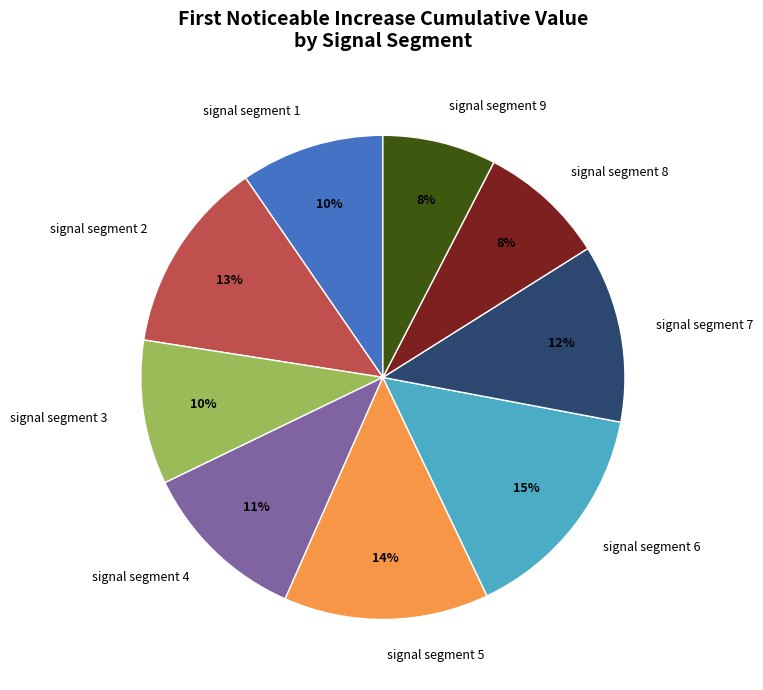

To the nearest percent, what percentage of the pie is signal segment 4?

11%